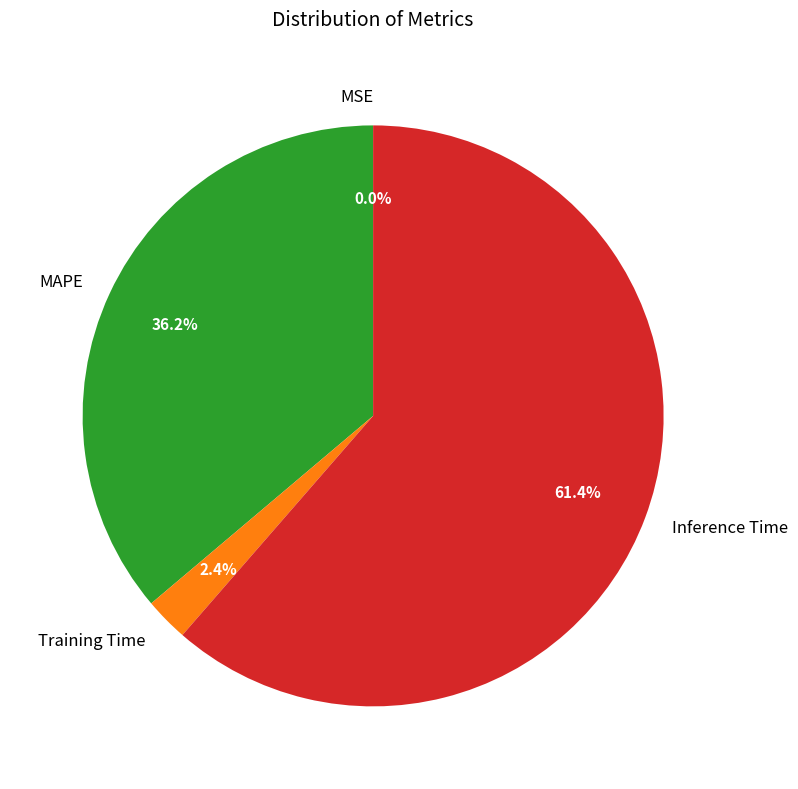

To the nearest percent, what is the combined percentage of MAPE and Inference Time?

98%